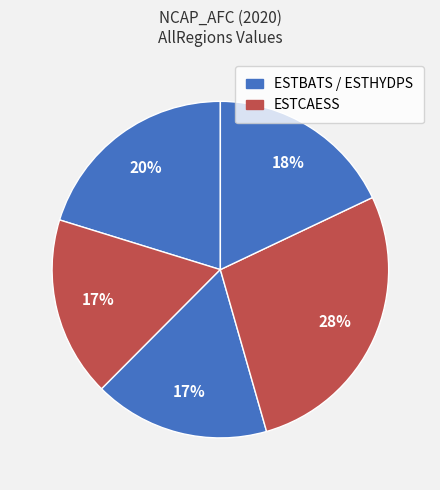

To the nearest percent, what is the difference between the largest and smallest slice percentages?

11%